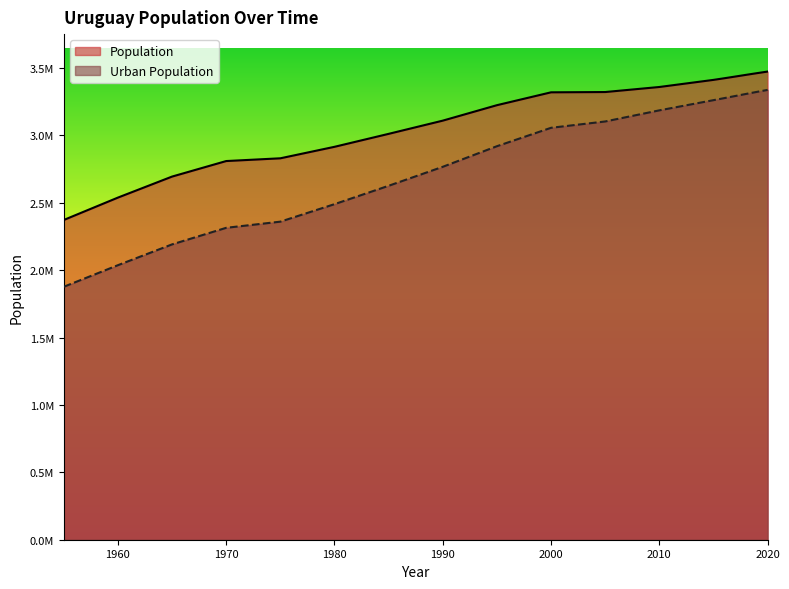

What is the total value across all series at 1980?

5405282